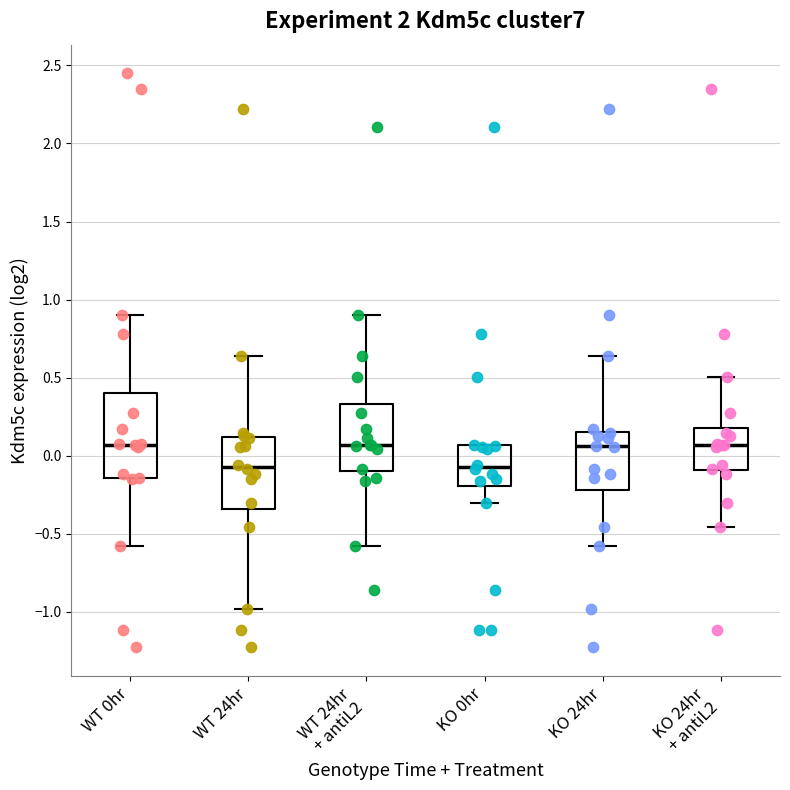

Reading left to right, read every box against the y-axis: the position of its median line, the range the box covers, and the ends of its whiskers. The values are not printed on the chart, so give them approximately, as read against the axis.

WT 0hr: median 0.05, box -0.15 to 0.40, whiskers -0.60 to 0.90
WT 24hr: median -0.05, box -0.35 to 0.10, whiskers -1.00 to 0.65
WT 24hr + antiL2: median 0.05, box -0.10 to 0.35, whiskers -0.60 to 0.90
KO 0hr: median -0.05, box -0.20 to 0.05, whiskers -0.30 to 0.05
KO 24hr: median 0.05, box -0.20 to 0.15, whiskers -0.60 to 0.65
KO 24hr + antiL2: median 0.05, box -0.10 to 0.20, whiskers -0.45 to 0.50